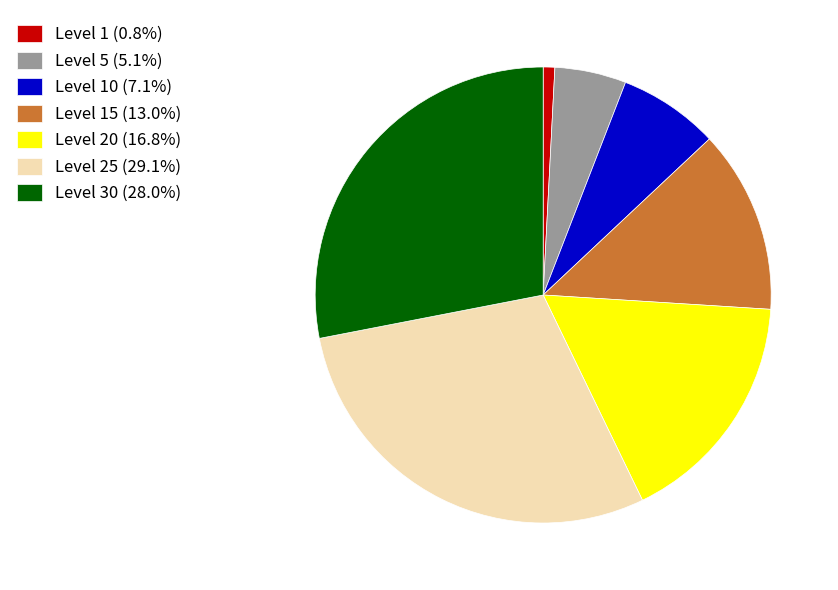

Is there a majority slice in this chart?

No